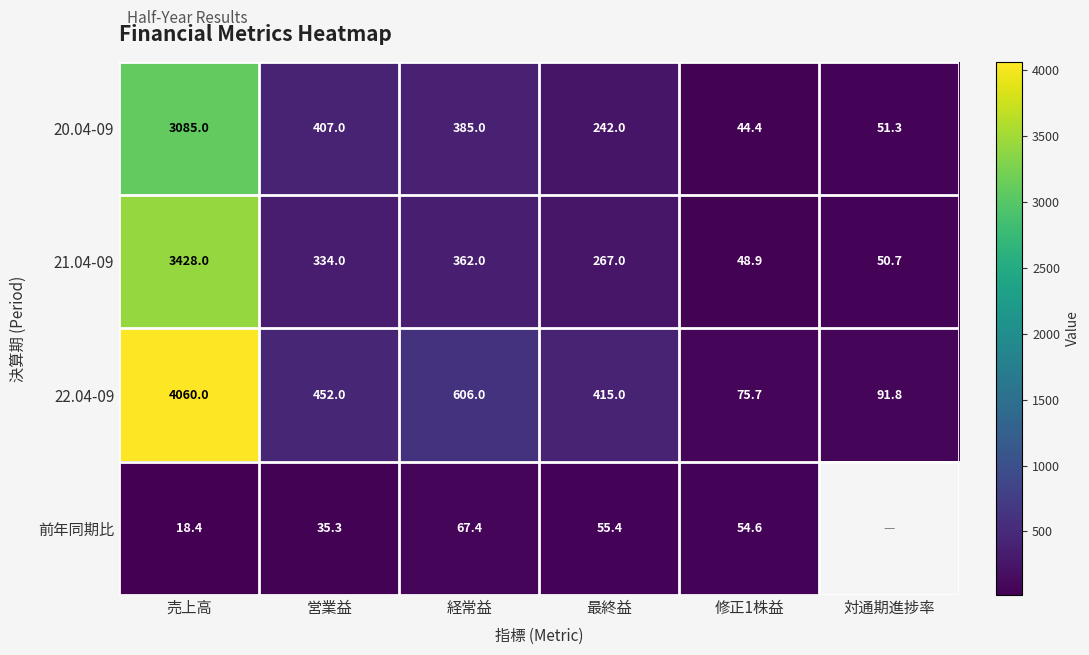

True or false: 20.04-09 has a value of 242.0 at 最終益.

True